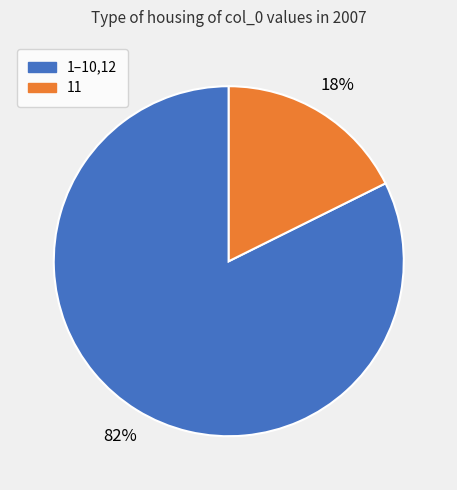

Is there a majority slice in this chart?

Yes